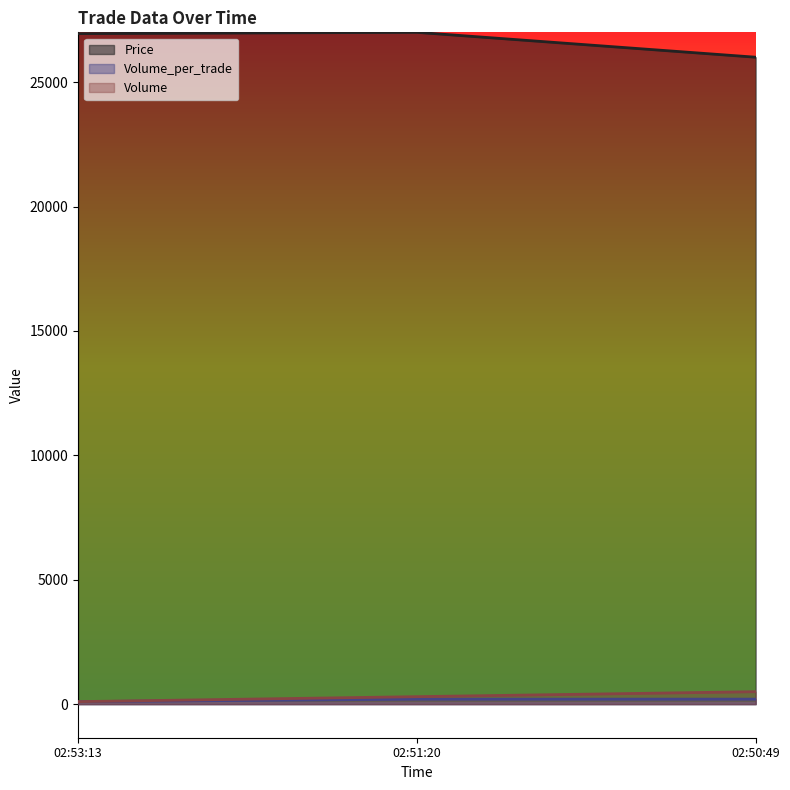

What position from the right is 02:53:13?

3